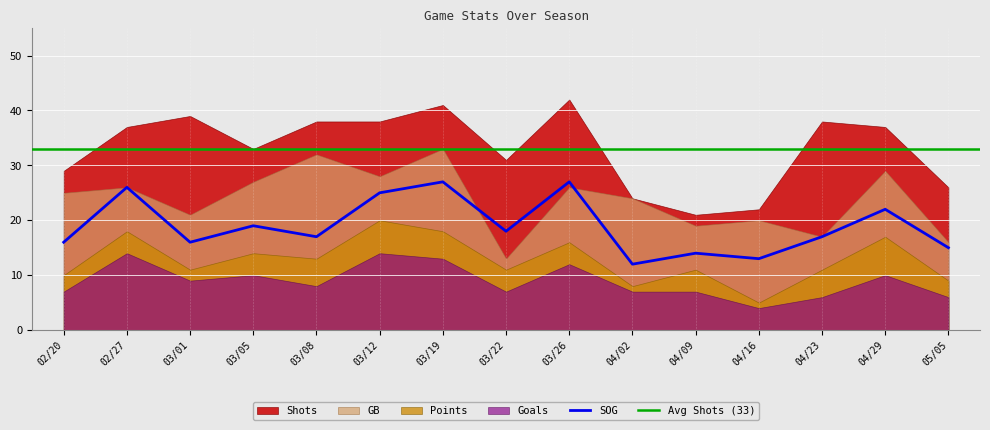

Reading right to left, list all the values displayed in this chart.

Goals: 05/05=6	04/29=10	04/23=6	04/16=4	04/09=7	04/02=7	03/26=12	03/22=7	03/19=13	03/12=14	03/08=8	03/05=10	03/01=9	02/27=14	02/20=7
Shots: 05/05=26	04/29=37	04/23=38	04/16=22	04/09=21	04/02=24	03/26=42	03/22=31	03/19=41	03/12=38	03/08=38	03/05=33	03/01=39	02/27=37	02/20=29
SOG: 05/05=15	04/29=22	04/23=17	04/16=13	04/09=14	04/02=12	03/26=27	03/22=18	03/19=27	03/12=25	03/08=17	03/05=19	03/01=16	02/27=26	02/20=16
Points: 05/05=9	04/29=17	04/23=11	04/16=5	04/09=11	04/02=8	03/26=16	03/22=11	03/19=18	03/12=20	03/08=13	03/05=14	03/01=11	02/27=18	02/20=10
GB: 05/05=16	04/29=29	04/23=17	04/16=20	04/09=19	04/02=24	03/26=26	03/22=13	03/19=33	03/12=28	03/08=32	03/05=27	03/01=21	02/27=26	02/20=25